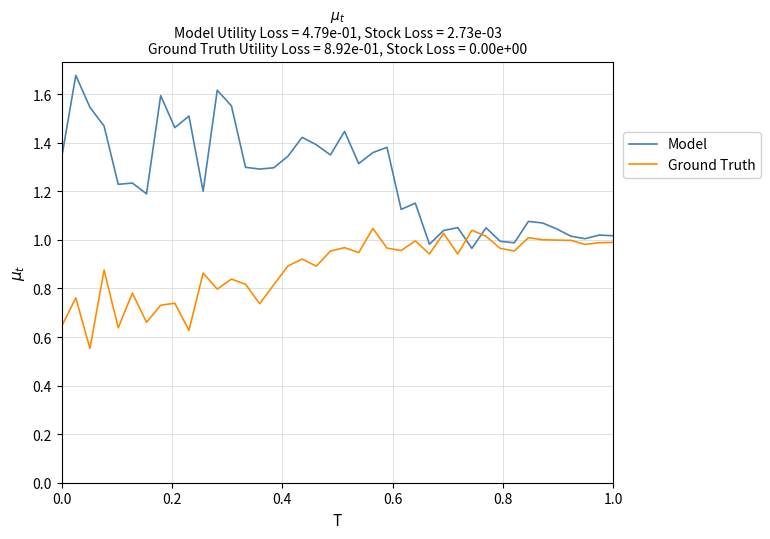

How many lines are shown in the chart?

2